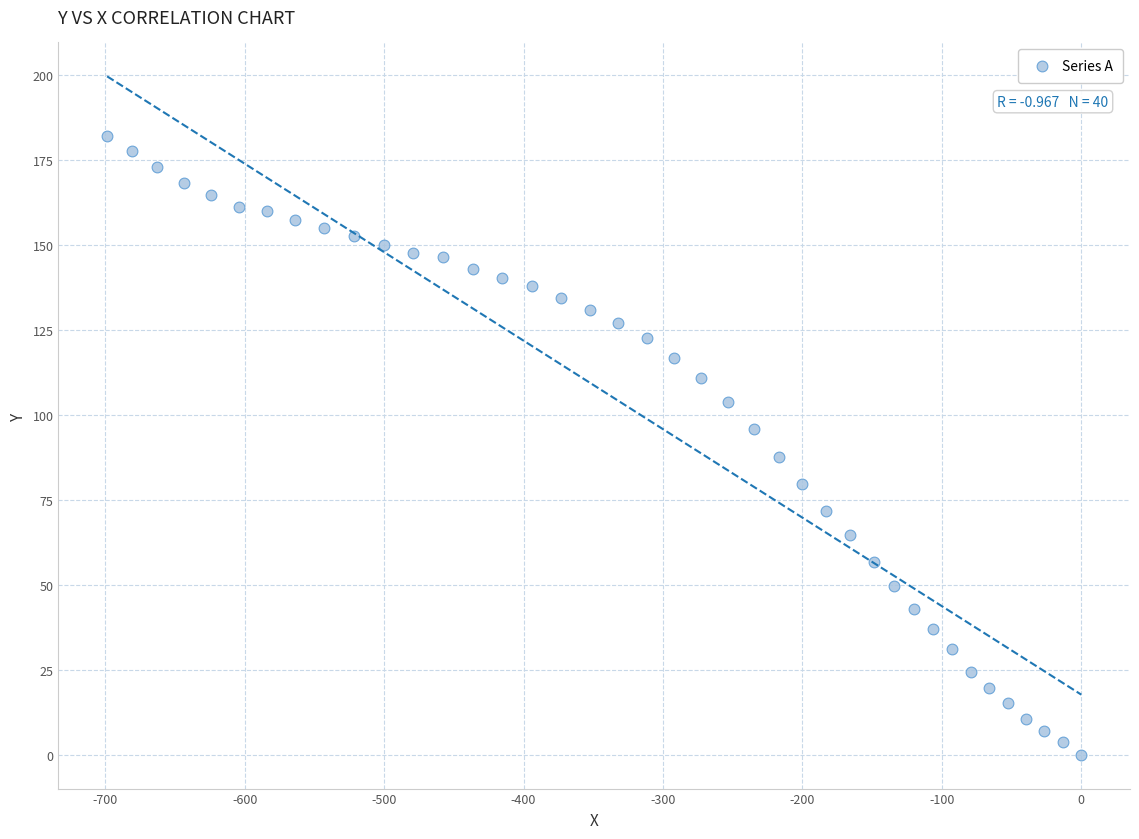

What is the range of X values (max minus min)?

698.6